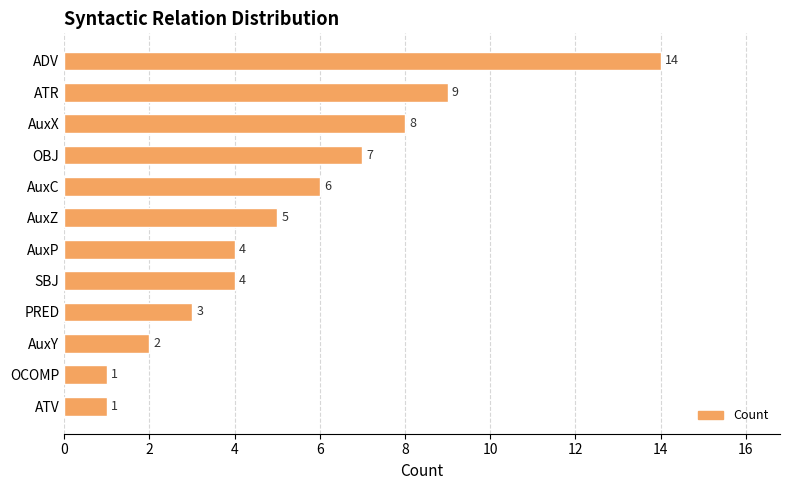

Count the number of data series in this chart.

1